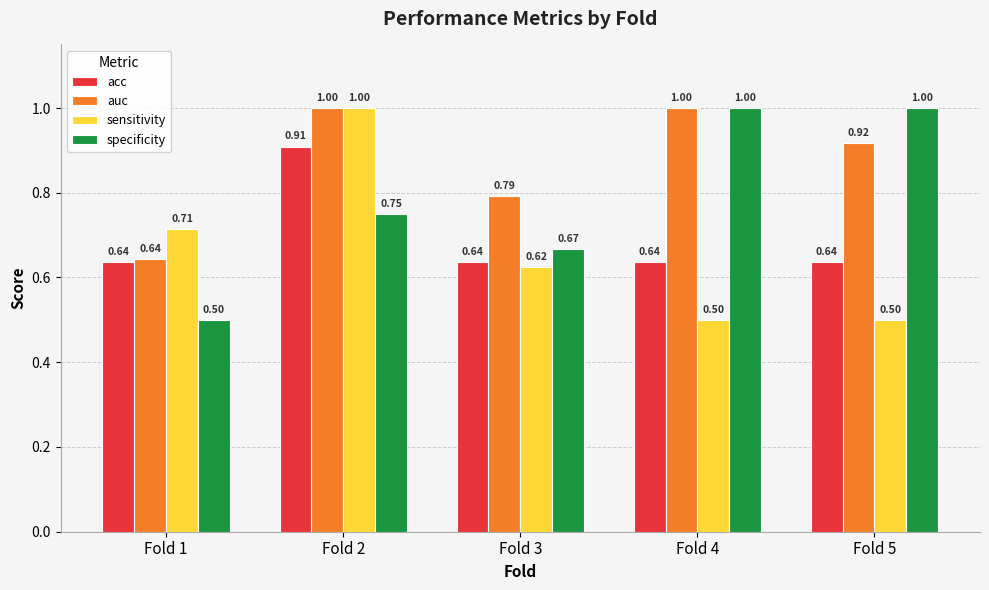

Is the value of specificity at Fold 1 greater than the value of acc at Fold 1?

No